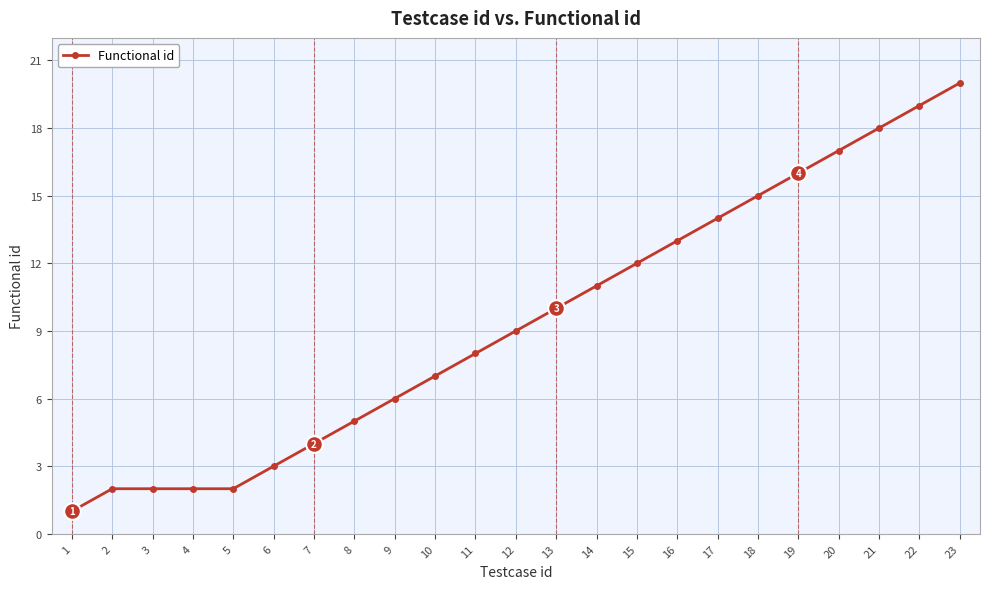

The chart shows a value of 22 at 19. True or false?

False